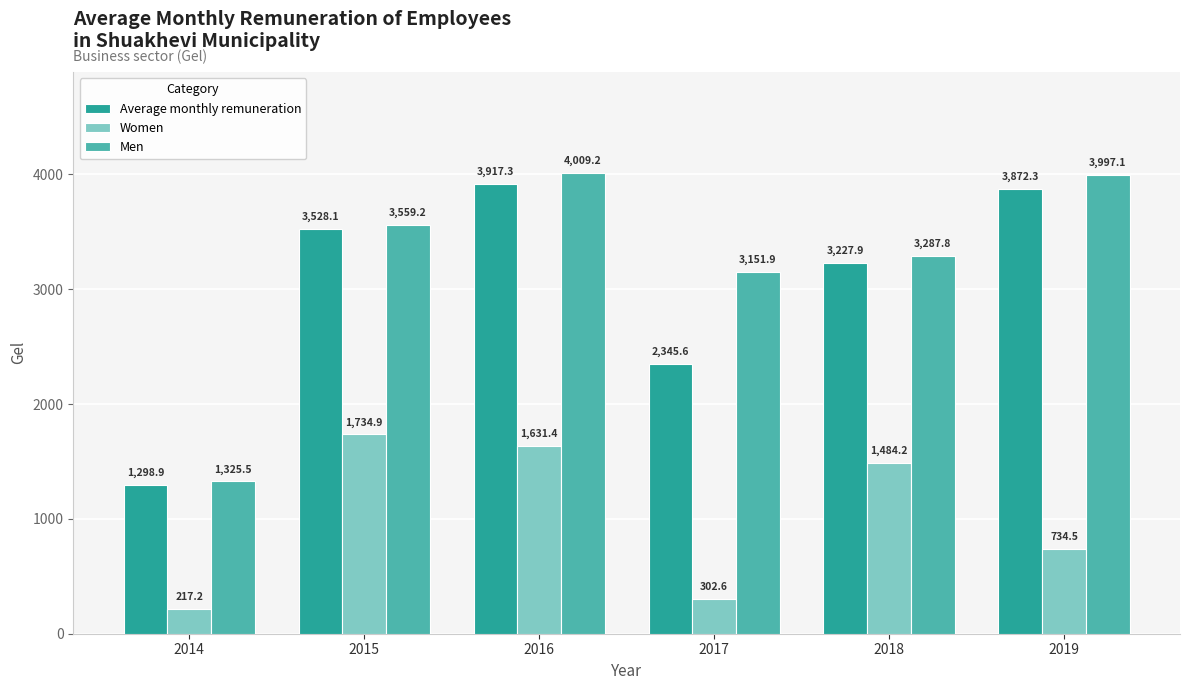

How many values in the Average monthly remuneration series are below 3528?

3